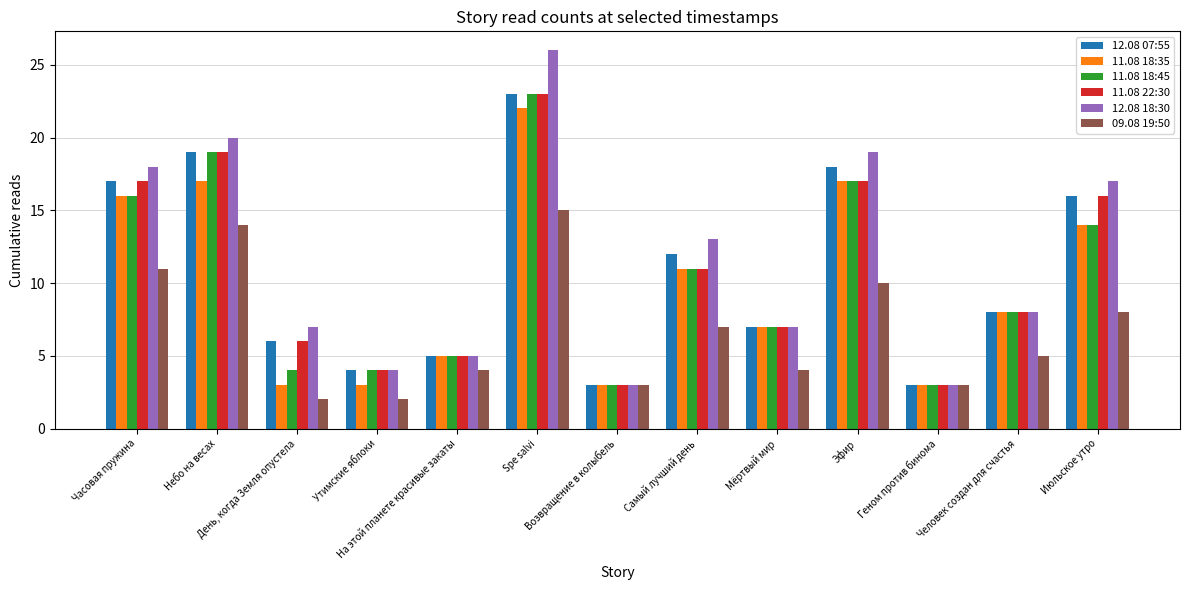

What value does the 11.08 18:35 series have at Утимские яблоки, to the nearest 5?

5